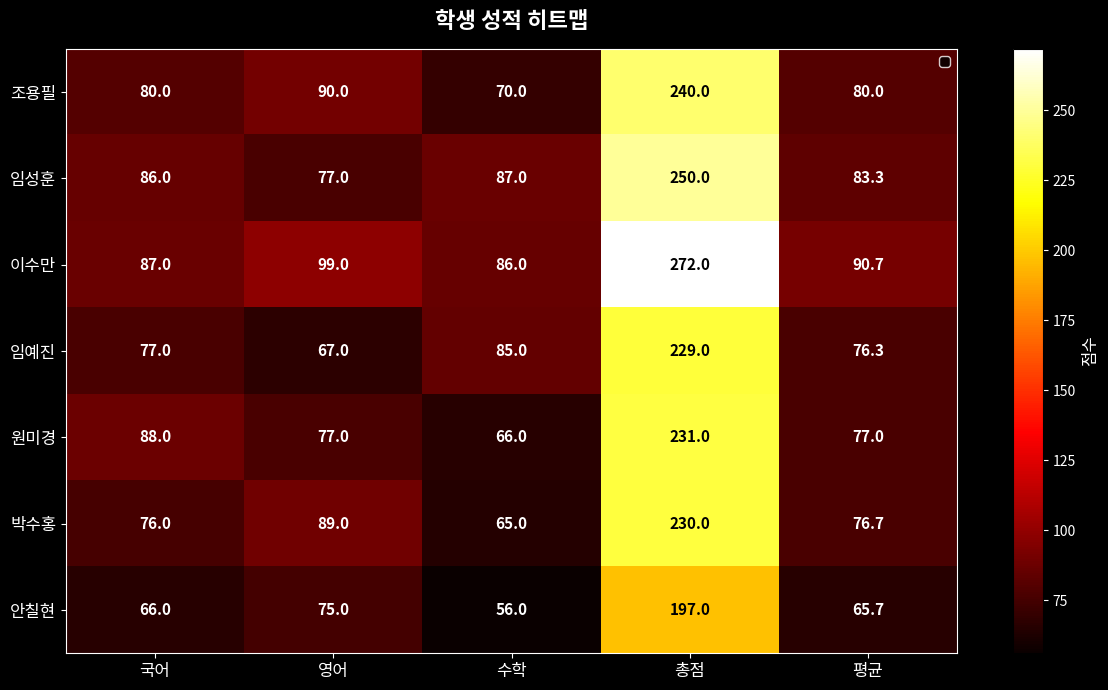

What is the difference between the second highest and minimum values in the 조용필 series?

20.0